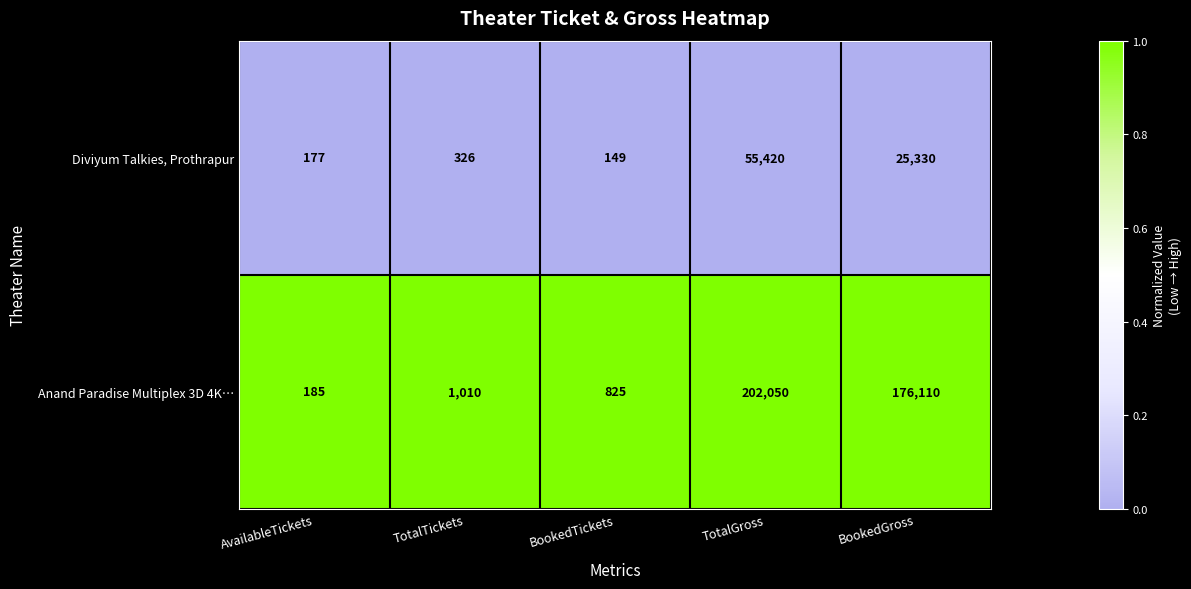

What is the total value across all series at AvailableTickets?

362